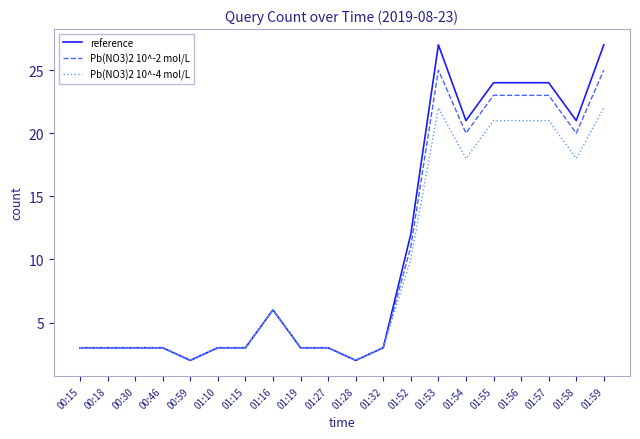

Which series has the widest spread of values?

reference